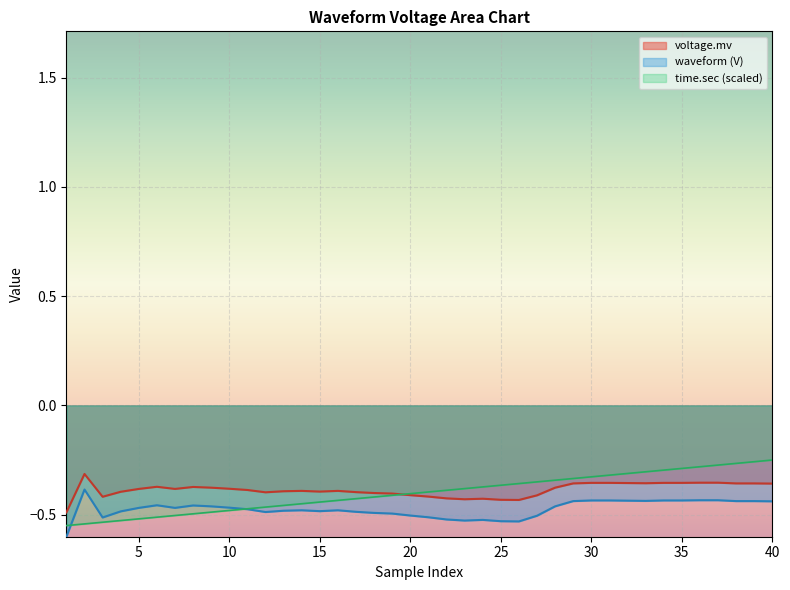

What is the average value of the time.sec series?

-0.4